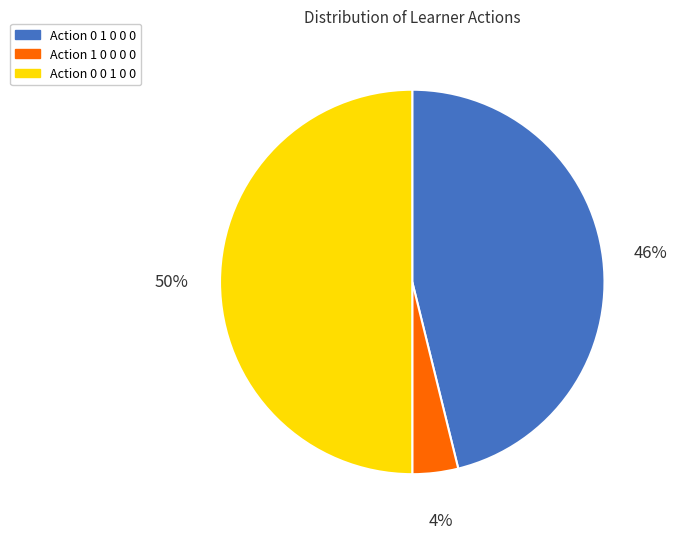

Which slice is the smallest?

Action 1 0 0 0 0